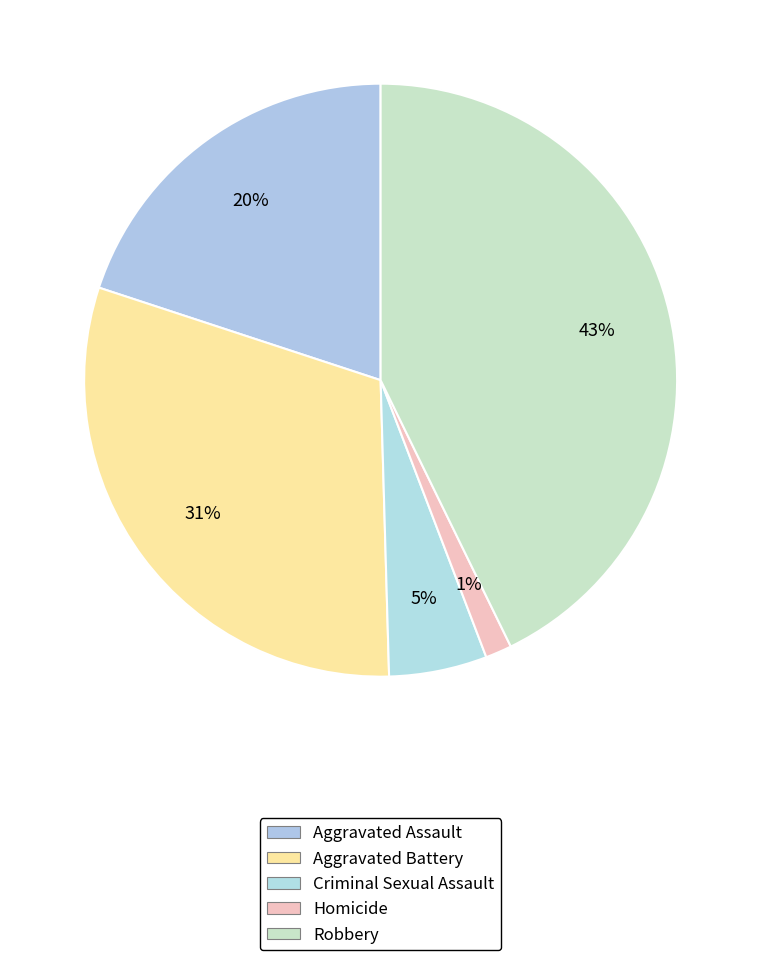

True or false: Homicide accounts for 1% of the total.

True